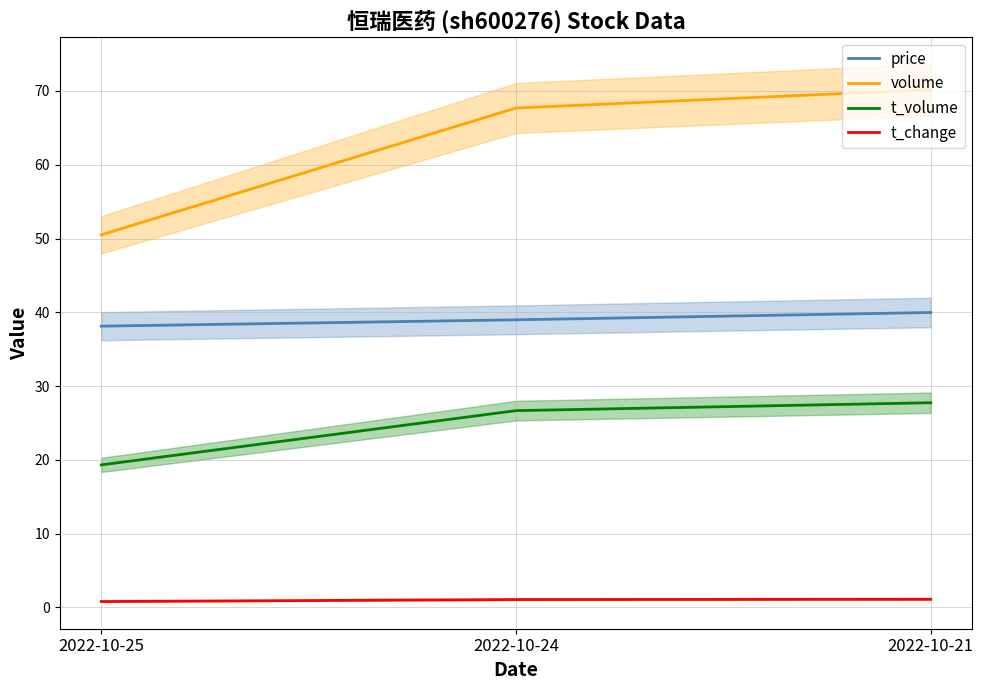

Reading left to right, what are all the values shown in this chart?

price: 38.1	39.0	40.0
volume: 50.5	67.7	70.2
t_volume: 19.3	26.7	27.7
t_change: 0.8	1.1	1.1